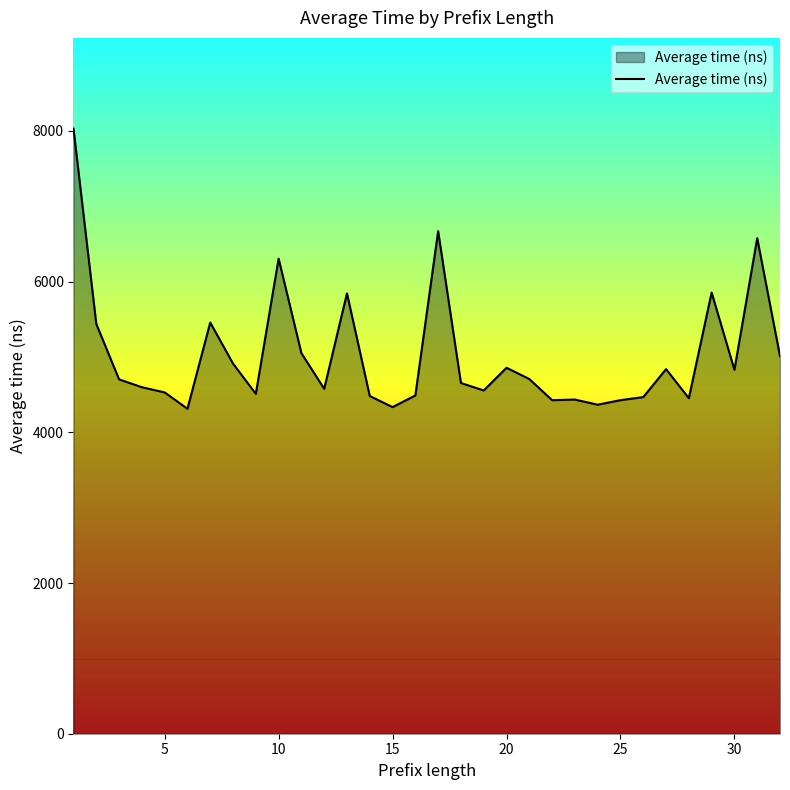

What is the difference between the maximum and minimum values?

3717